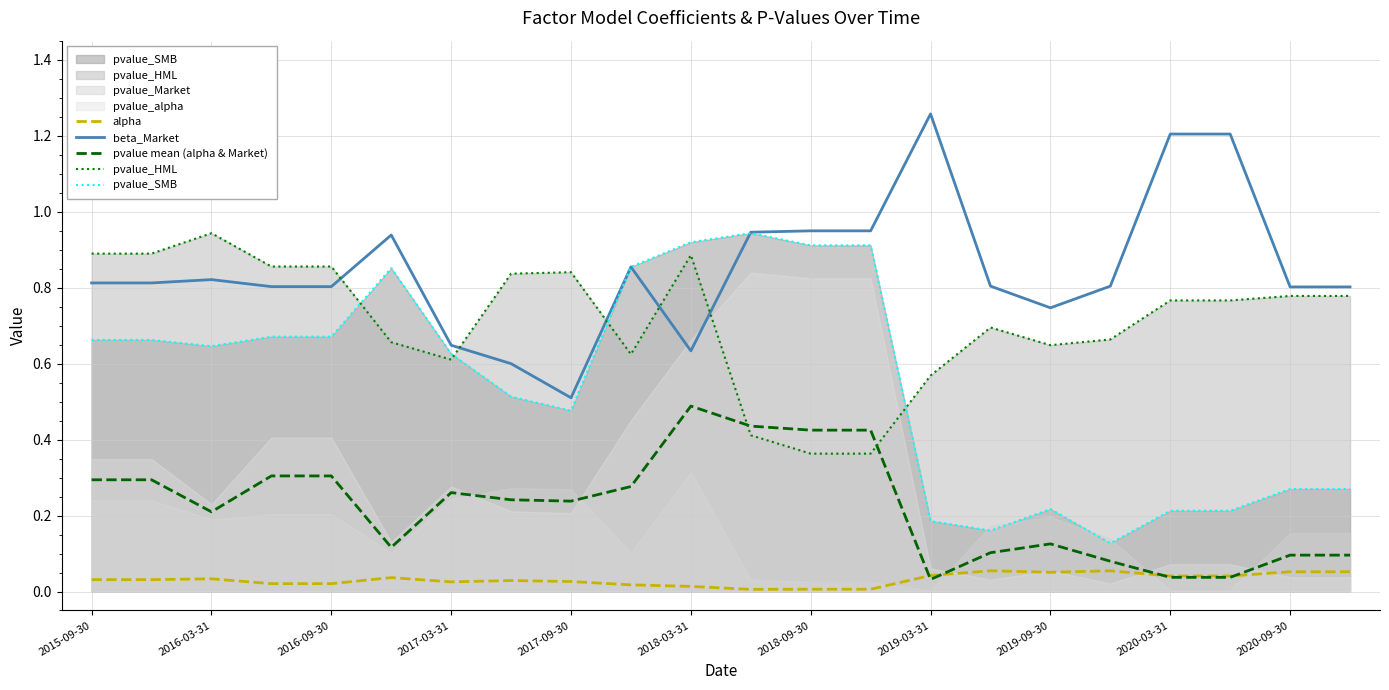

Which series has the widest spread of values?

pvalue_SMB